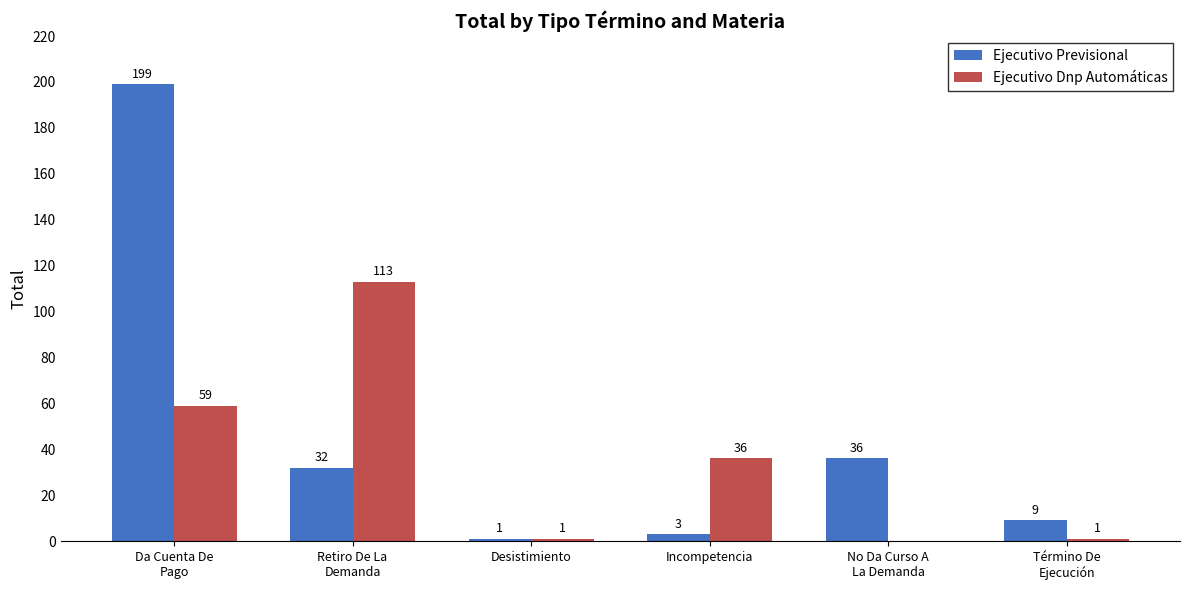

What is the difference between the Ejecutivo Previsional values at Incompetencia and No Da Curso A
La Demanda?

33